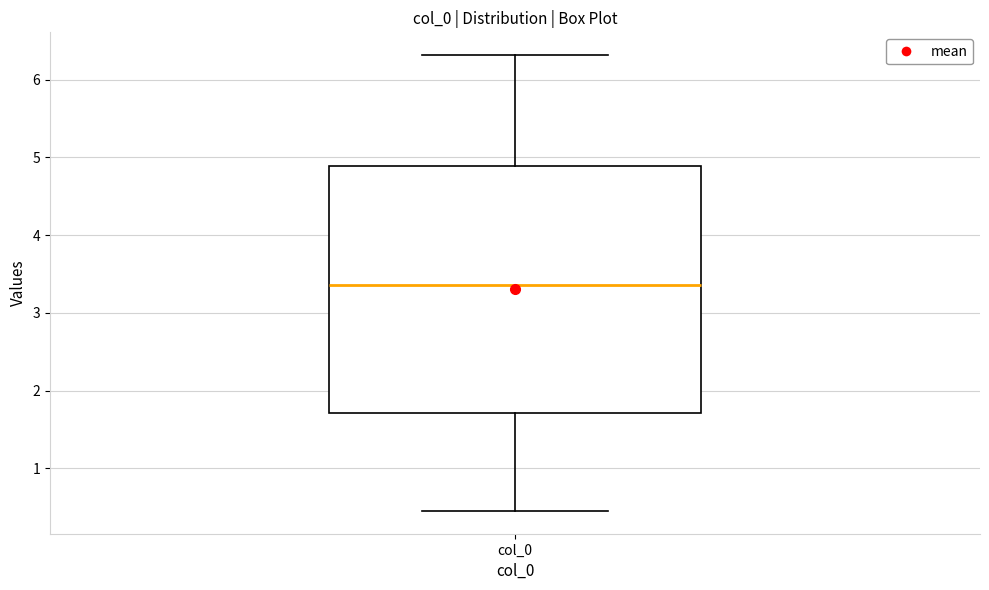

Where is the lower edge of the box for col_0 on the y-axis? The values are not printed on the chart, so give them approximately, as read against the axis.

1.7